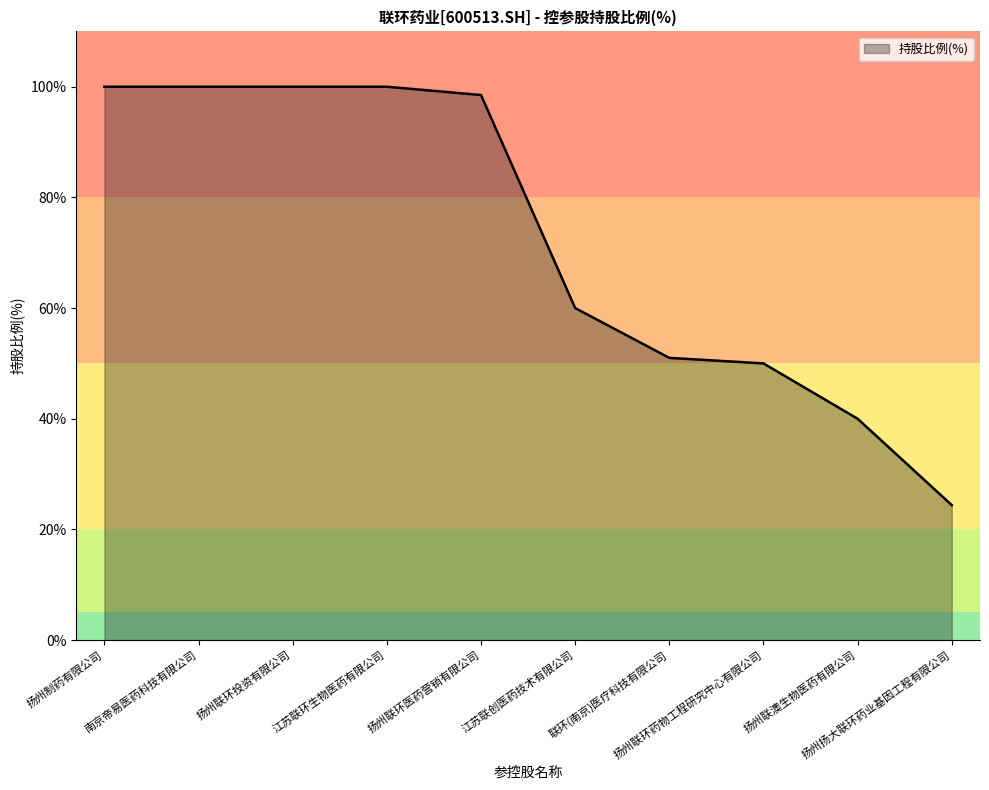

True or false: the data shows 40.0 at 扬州联澳生物医药有限公司.

True